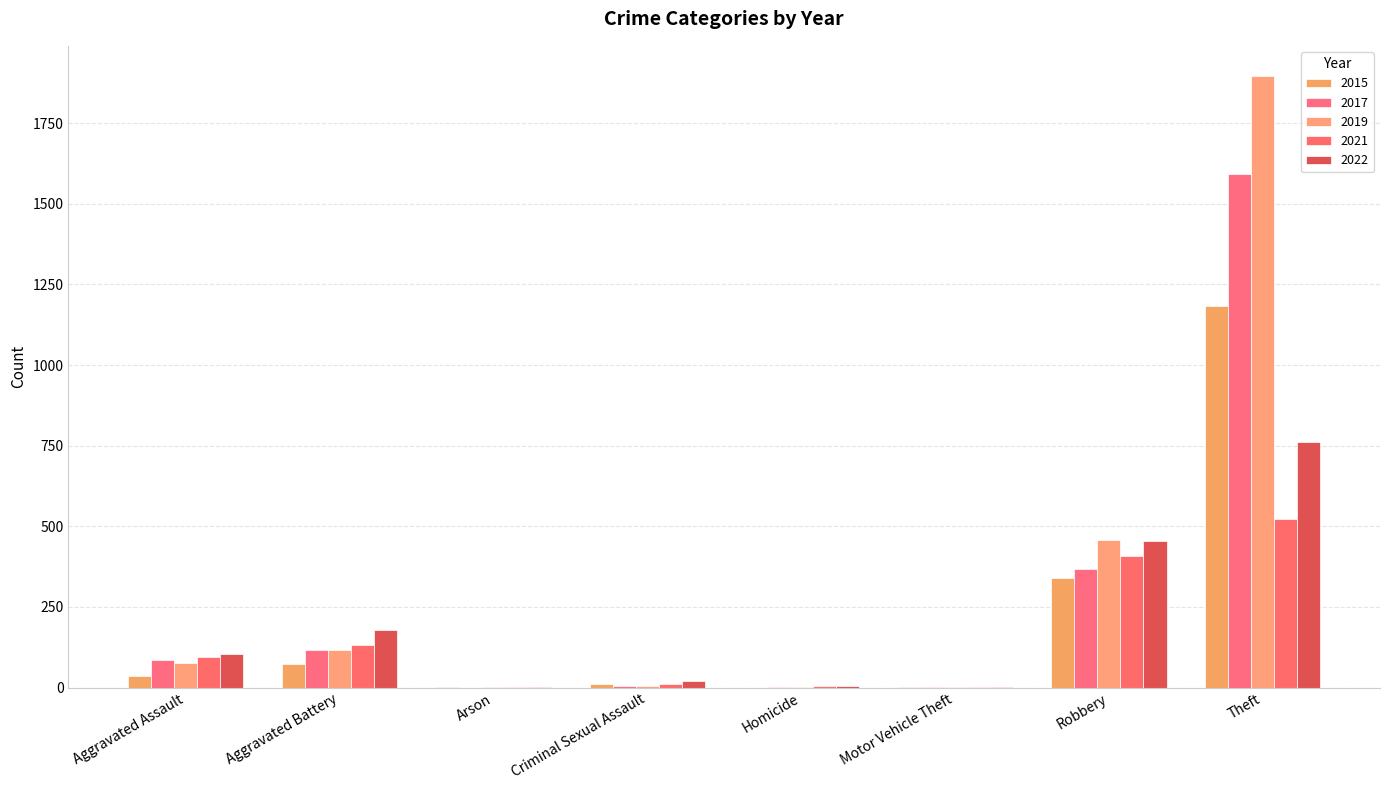

What is the difference between the maximum and minimum values in the 2015 series?

1184